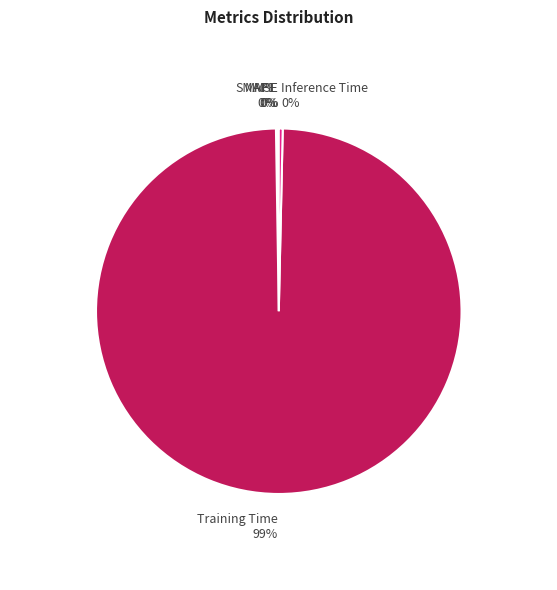

Is Training Time the majority of the pie?

Yes